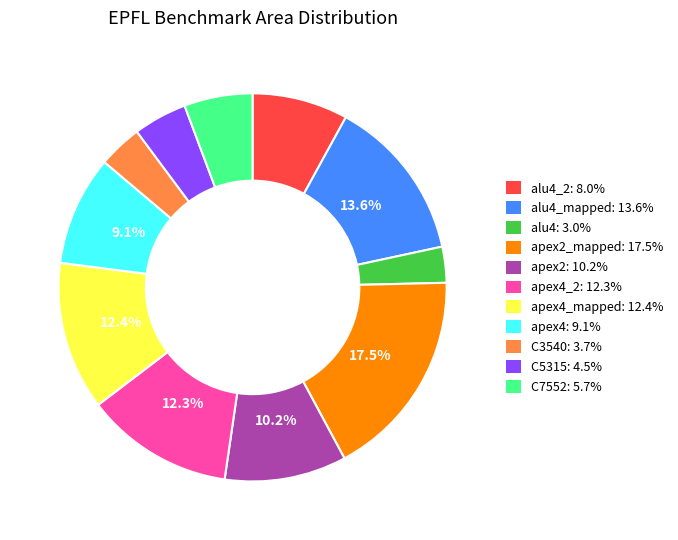

Approximately how many times larger is the value at apex2: 10.2% compared to apex4: 9.1%?

1.1